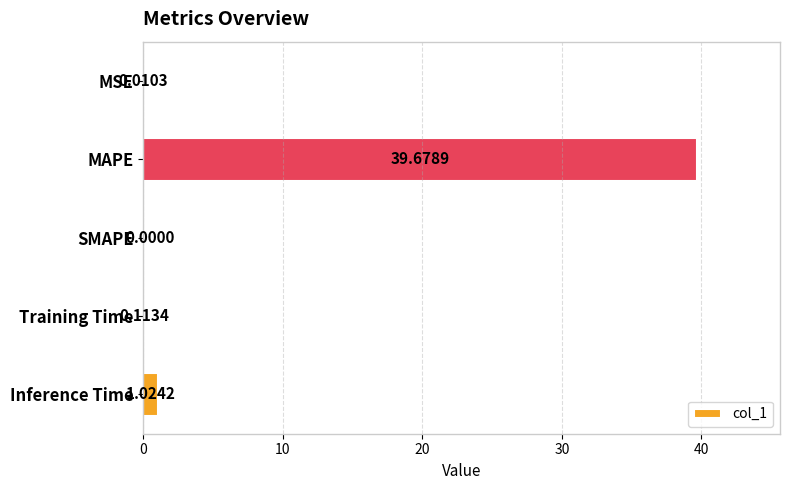

At which category does the chart reach its peak across all series?

MAPE